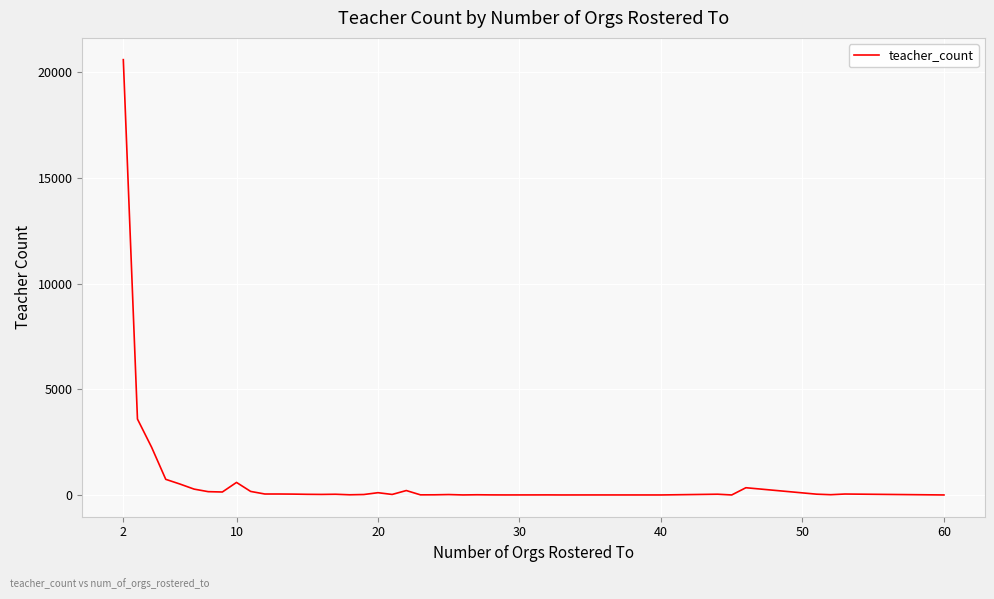

What is the greatest value displayed?

20598